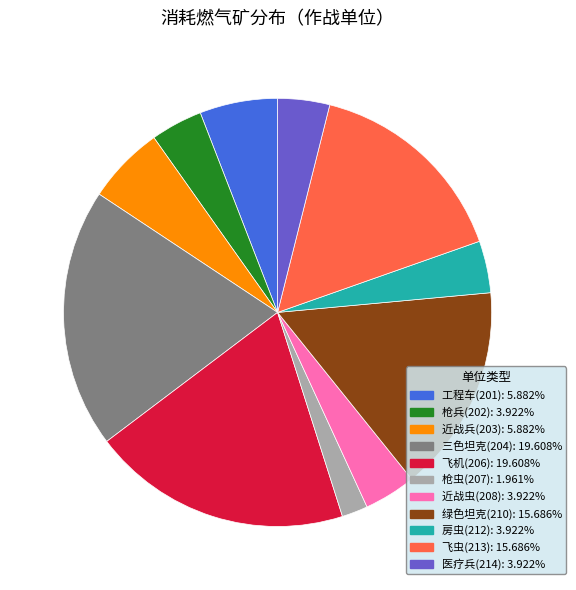

Is there a majority slice in this chart?

No